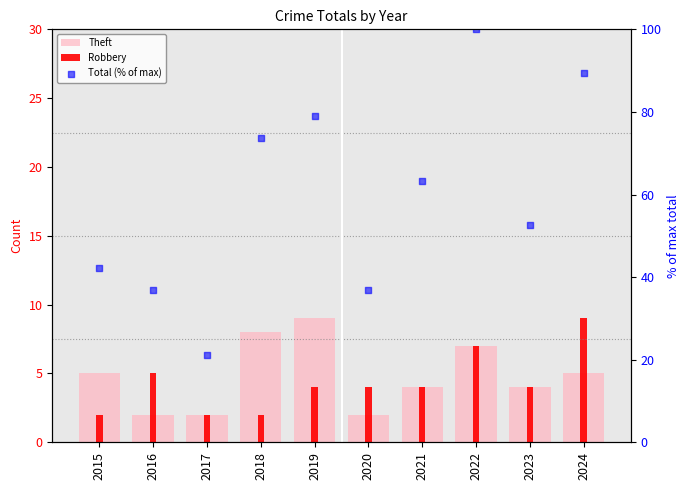

What are all the series names shown in the legend?

Theft, Robbery, Total (% of max)